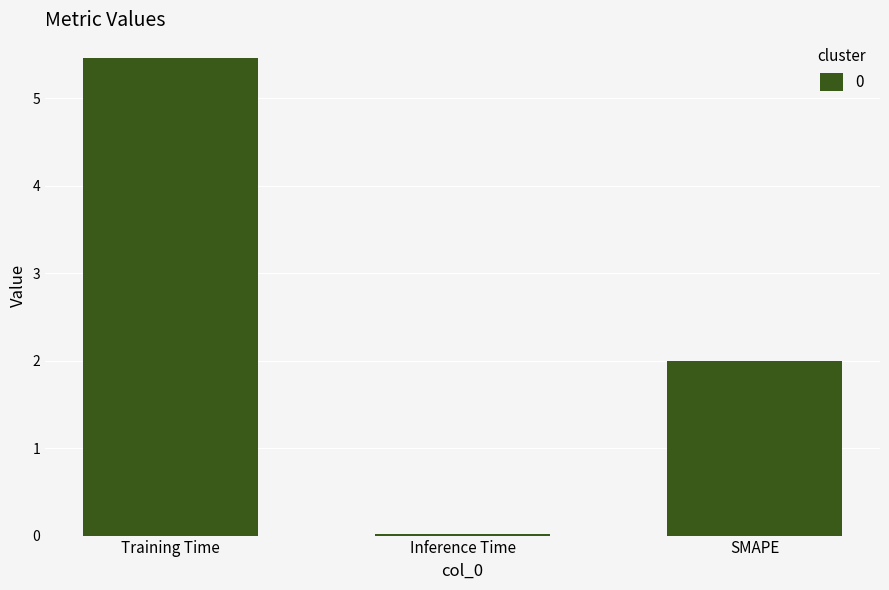

Is it true that the value at SMAPE is 2.0?

True